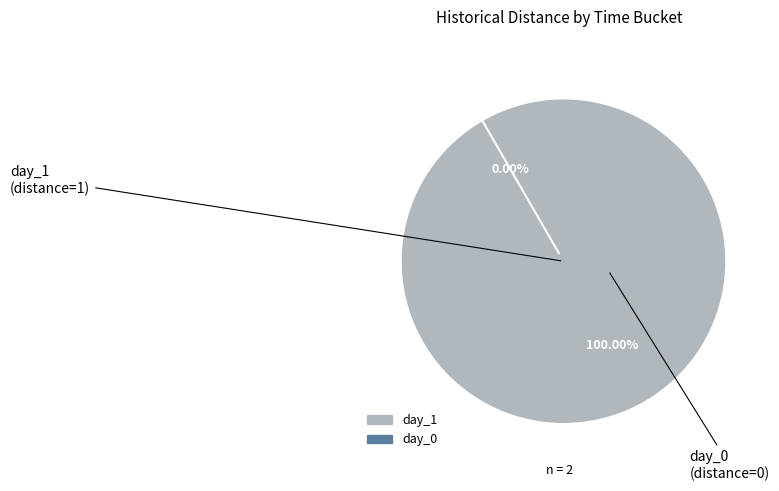

Does day_1 represent more than half of the total?

Yes